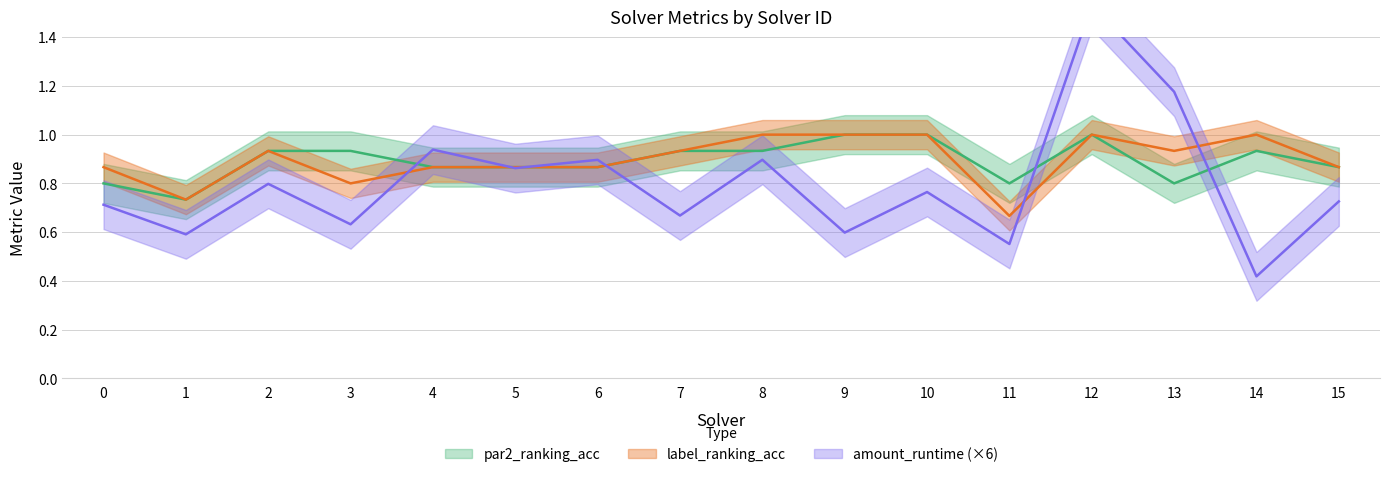

List the series in order of their peak value, highest first.

amount_runtime, par2_ranking_acc, label_ranking_acc